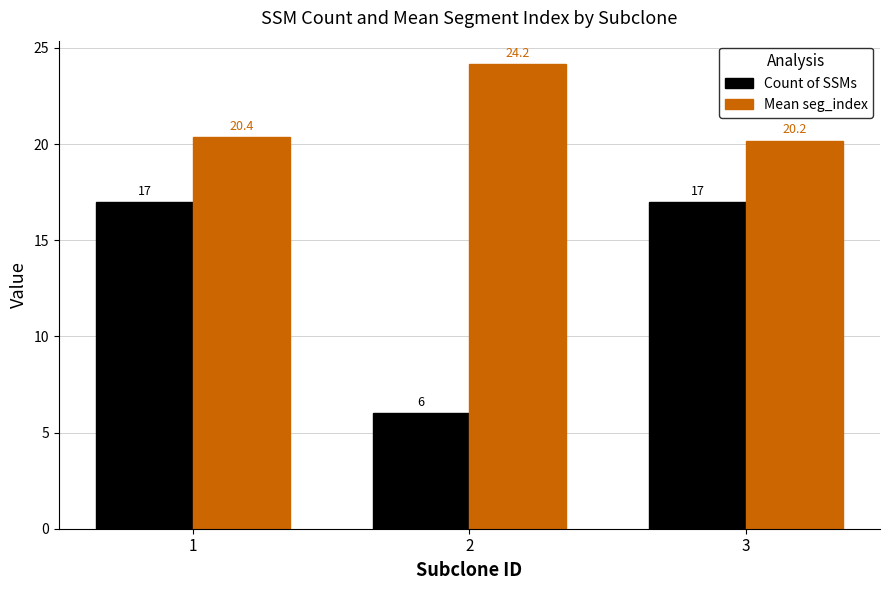

Is the value of Mean seg_index at 1 greater than the value of Count of SSMs at 2?

Yes